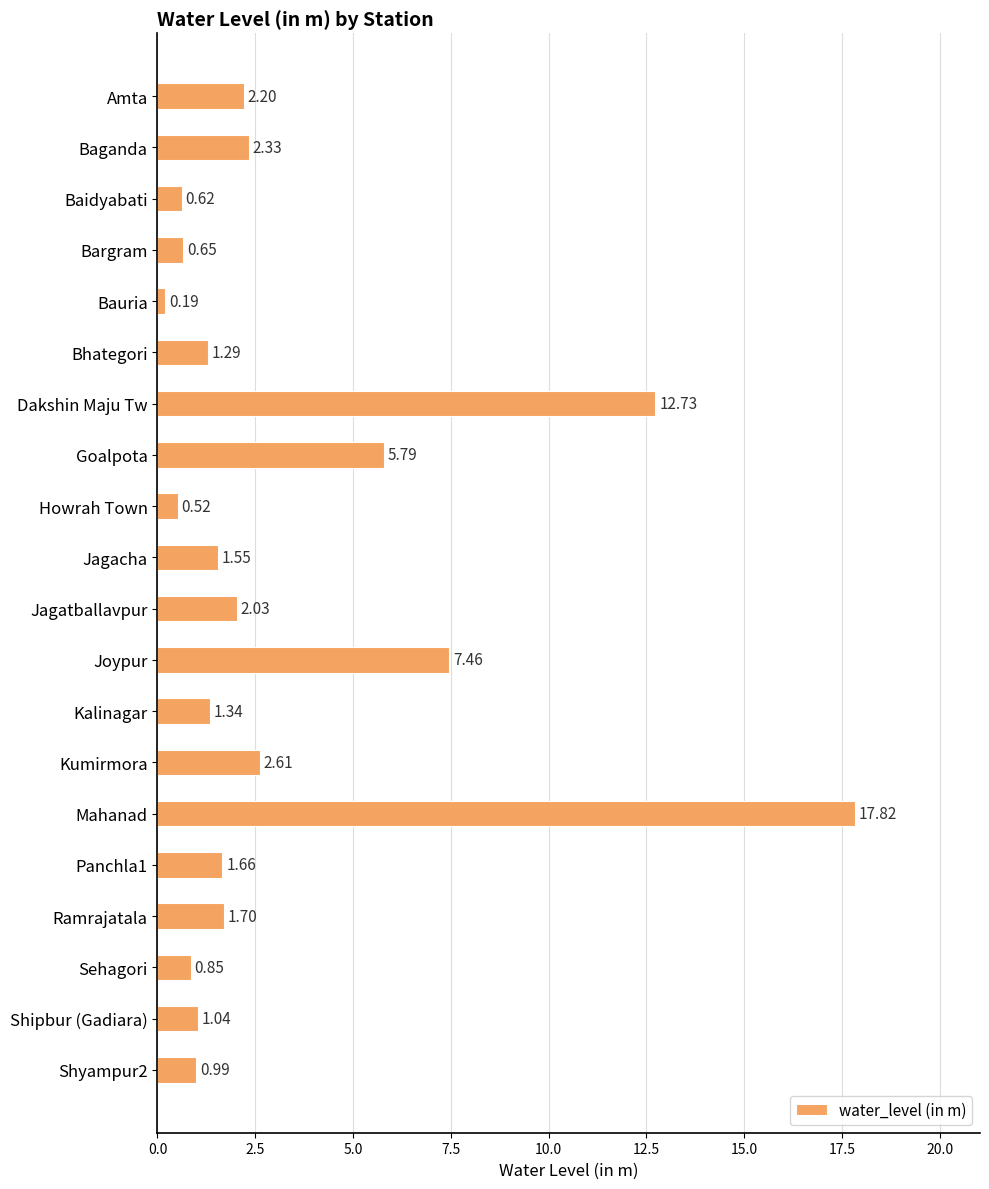

What is the change in value from Kalinagar to Ramrajatala?

+0.4